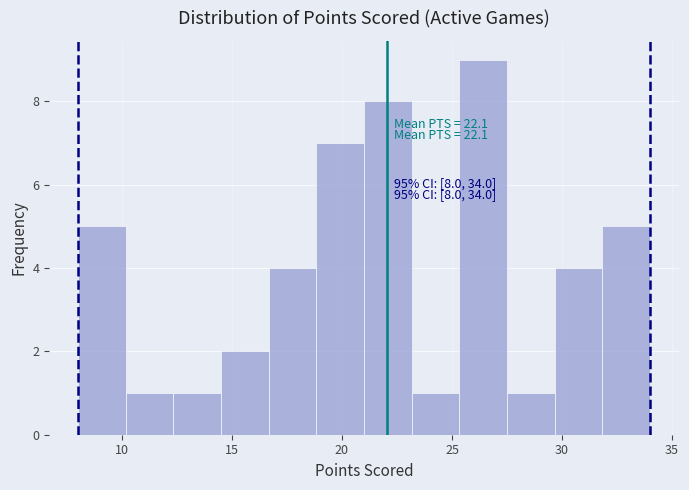

Which range on the x-axis has the tallest bar?

25.5 to 27.5